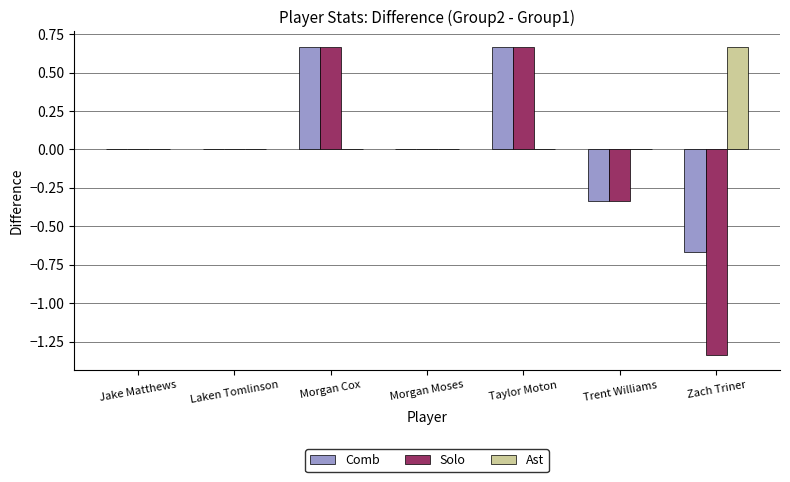

What is the sum of the Comb values at Trent Williams and Morgan Cox?

0.3